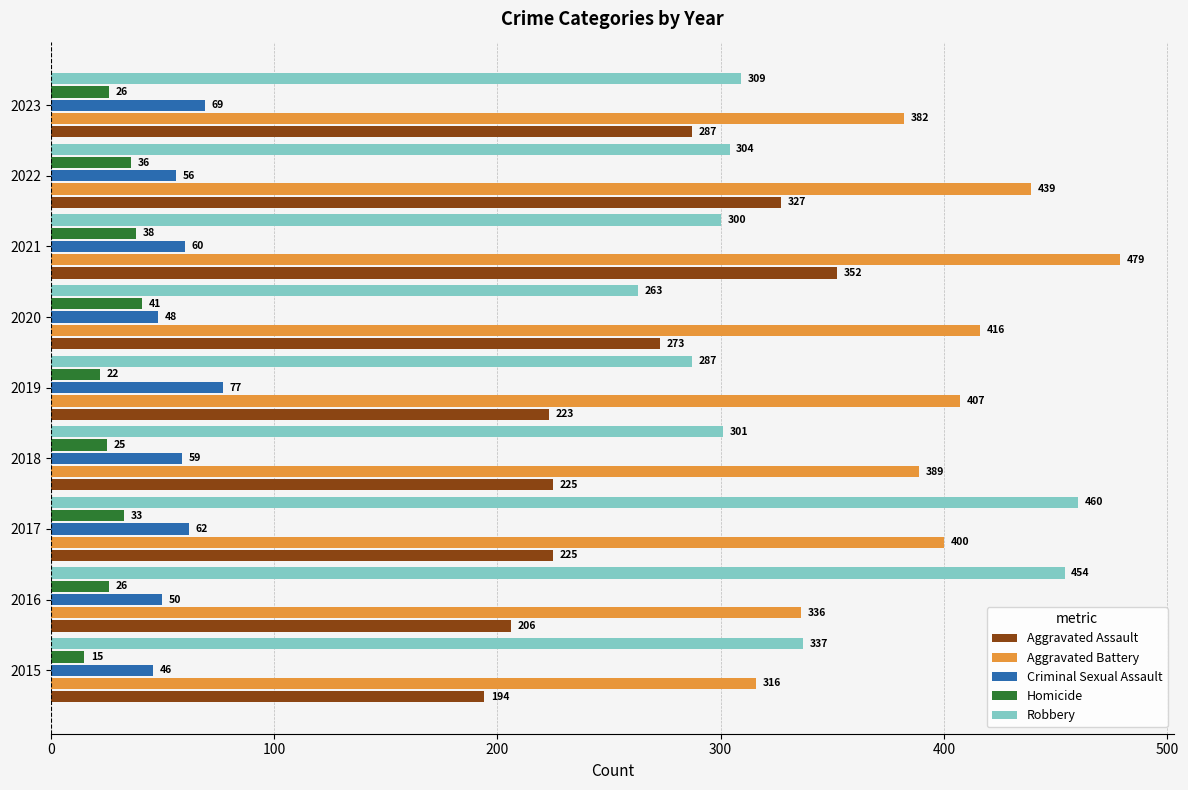

Is it true that Criminal Sexual Assault equals 59 at 2018?

True